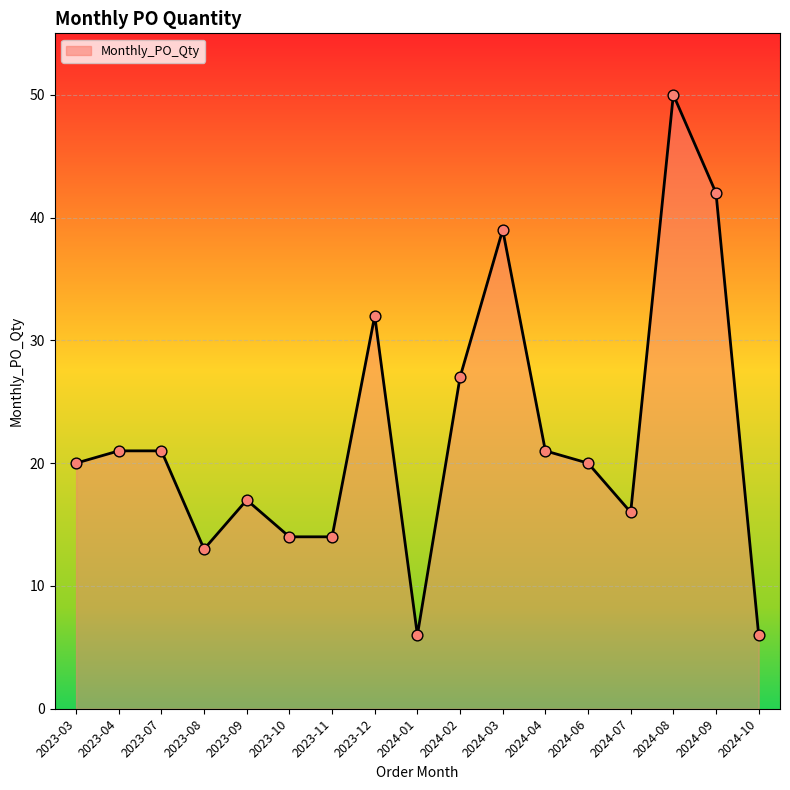

Which has a higher value, 2024-09 or 2023-03?

2024-09